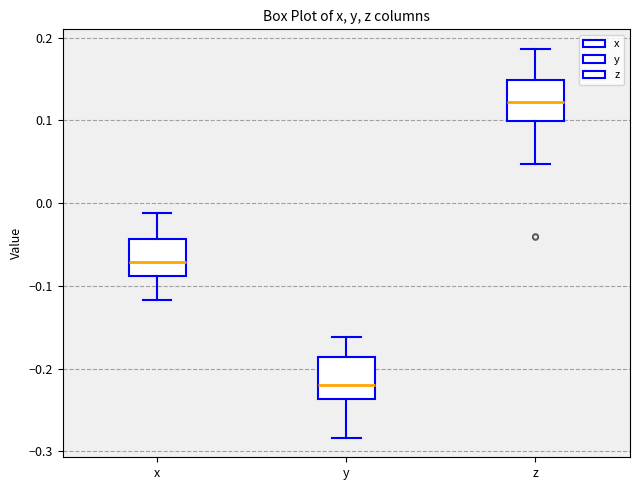

Reading left to right, read every box against the y-axis: the position of its median line, the range the box covers, and the ends of its whiskers. The values are not printed on the chart, so give them approximately, as read against the axis.

x: median -0.07, box -0.09 to -0.04, whiskers -0.12 to -0.01
y: median -0.22, box -0.24 to -0.19, whiskers -0.28 to -0.16
z: median 0.12, box 0.10 to 0.15, whiskers 0.05 to 0.19